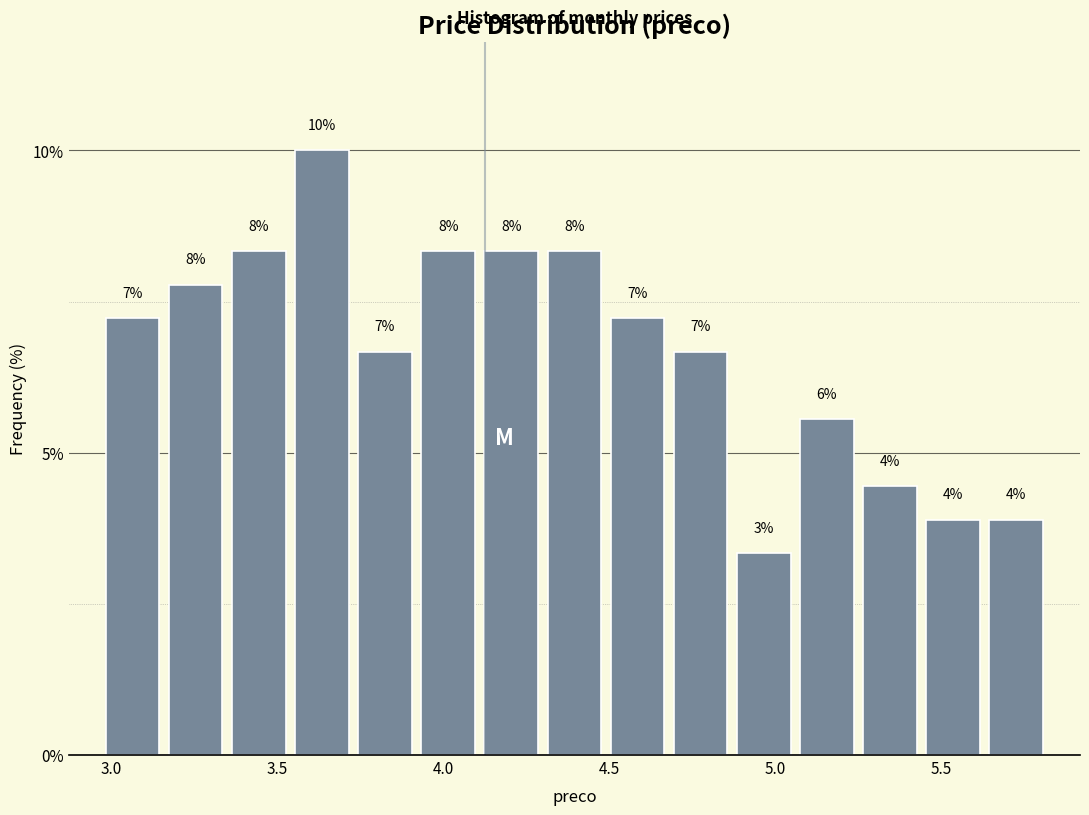

Read against the x-axis, roughly where is the centre of the tallest bar?

3.65